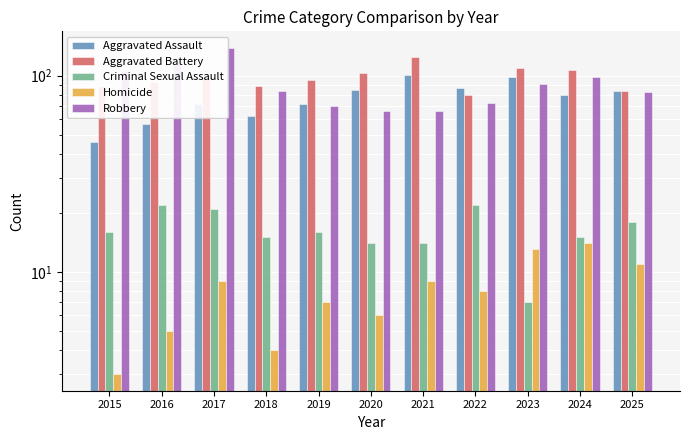

The Homicide series shows 8 at 2020. True or false?

False